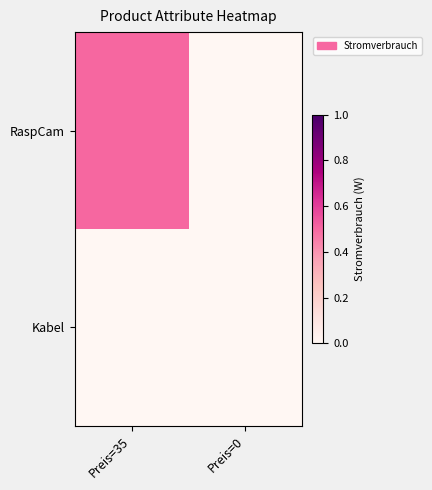

Which series changed the most between Preis=35 and Preis=0?

RaspCam